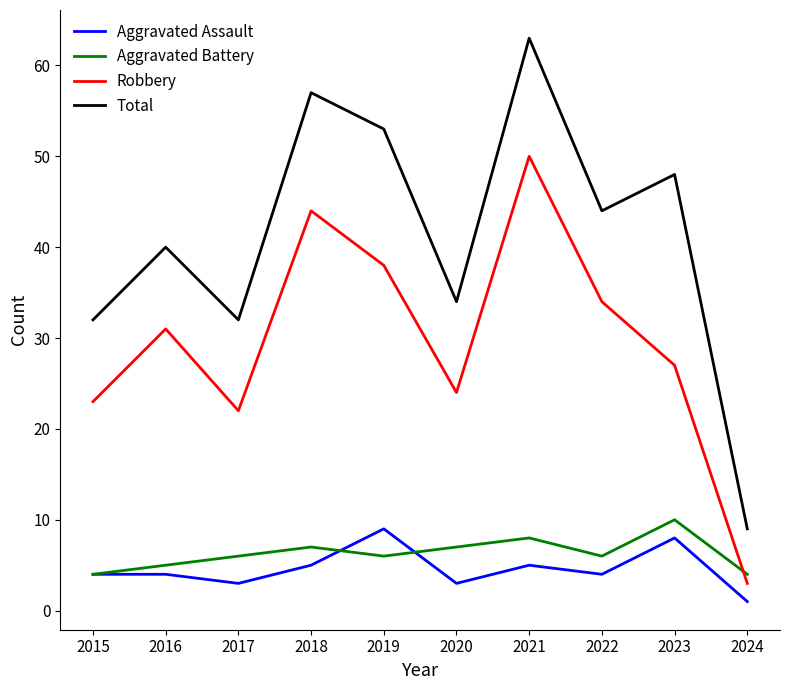

The Aggravated Battery series shows 6 at 2019. True or false?

True